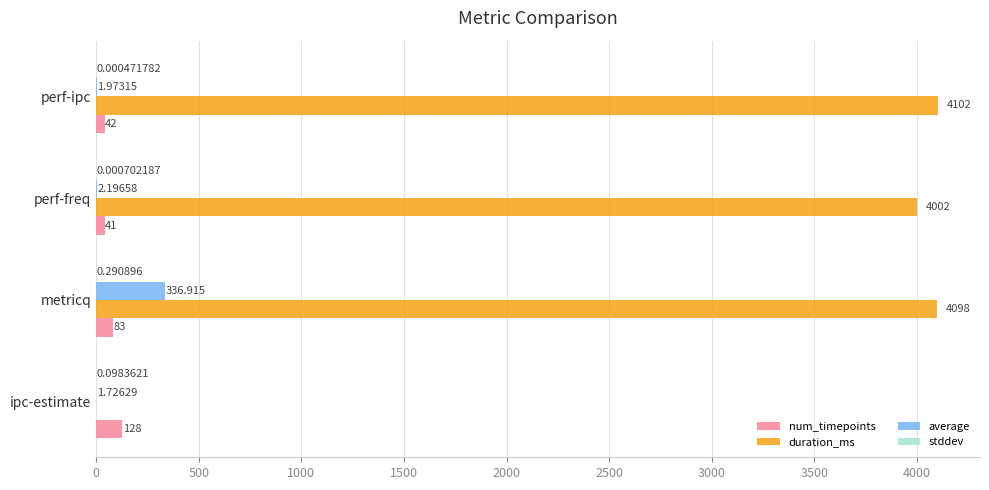

Which series has the largest total across all categories?

duration_ms